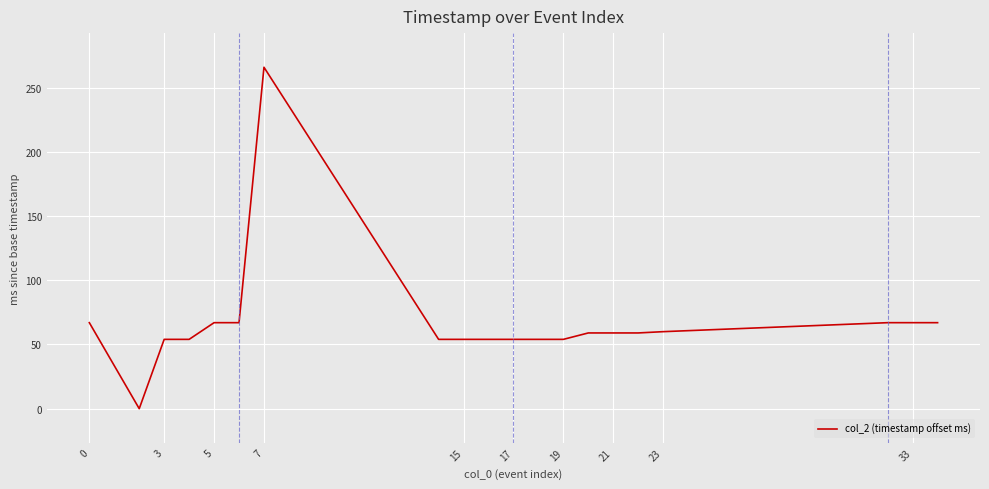

What is the greatest value displayed?

266